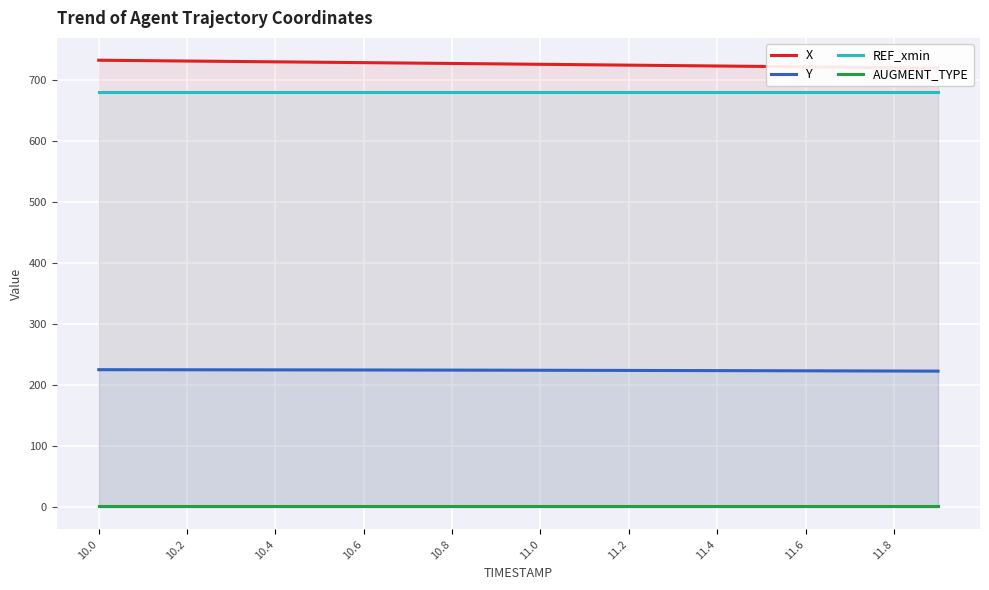

The Y series shows 334.8 at 10.4. True or false?

False